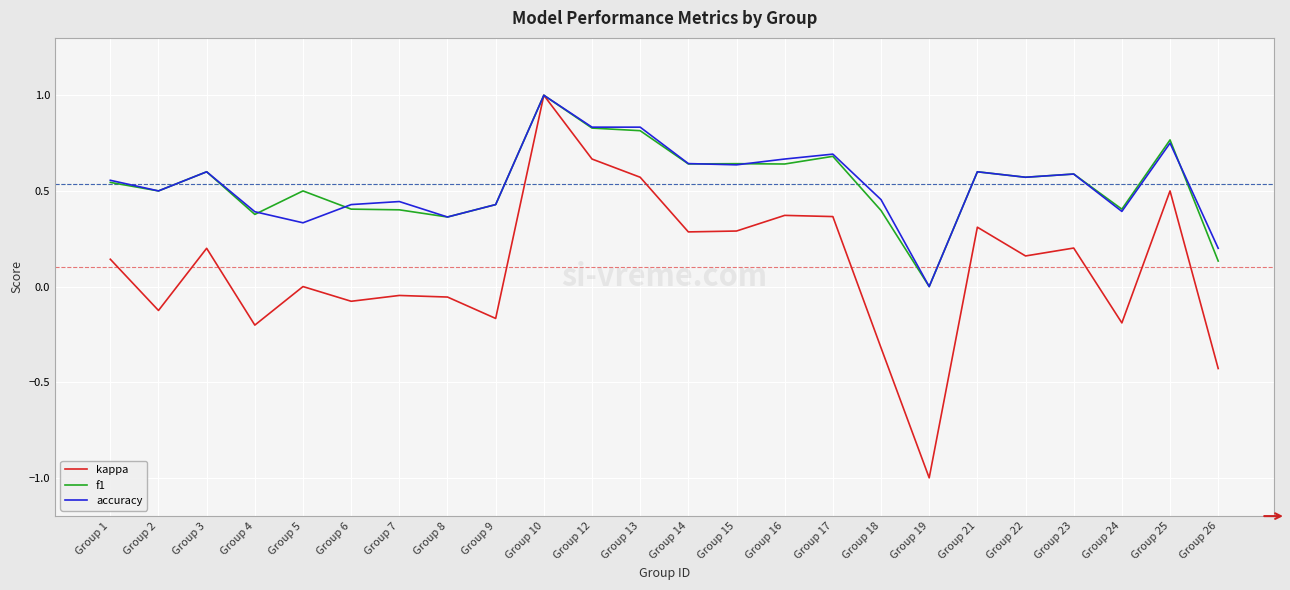

True or false: f1 has more than 2 points higher than both neighbors.

True